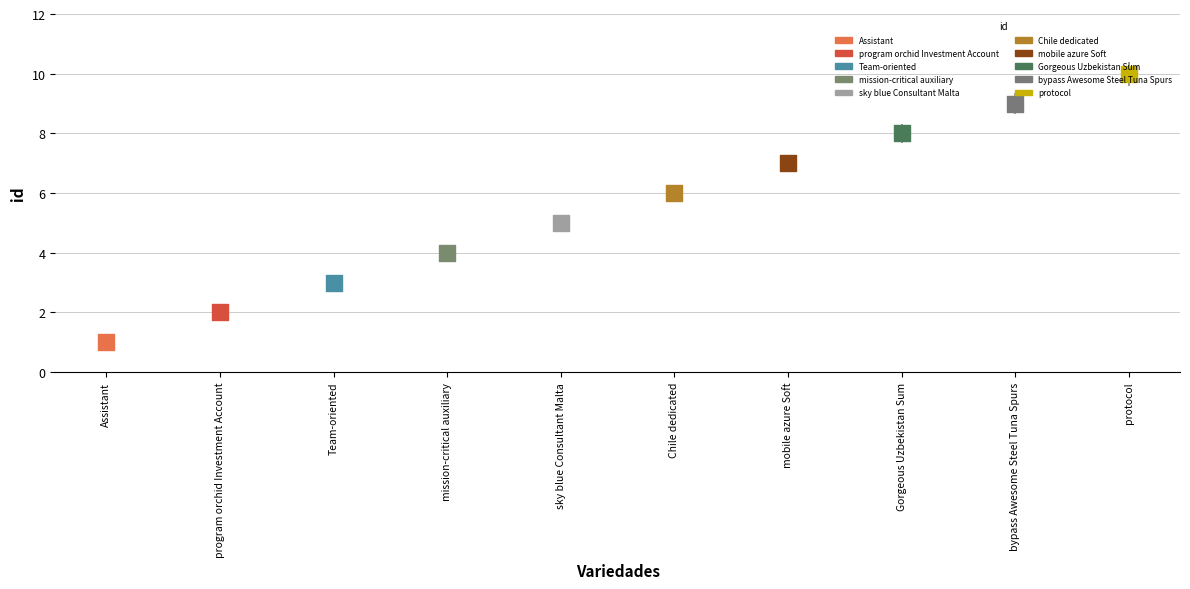

Which has a higher value, Gorgeous Uzbekistan Sum or Team-oriented?

Gorgeous Uzbekistan Sum